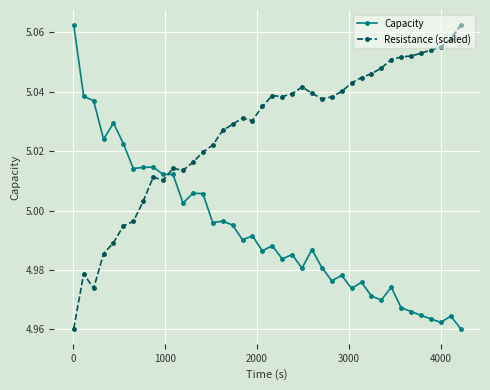

List the series in order of their overall mean, highest first.

Resistance (scaled), Capacity